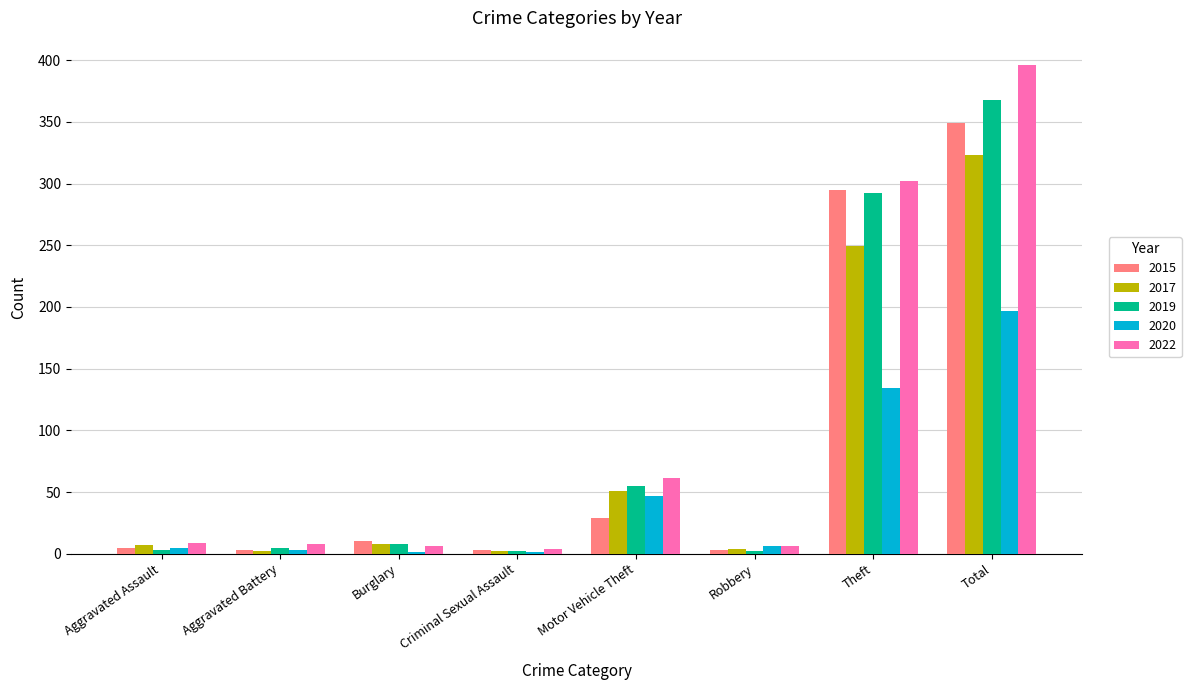

Where is 2019 nearest to the value 185?

Theft